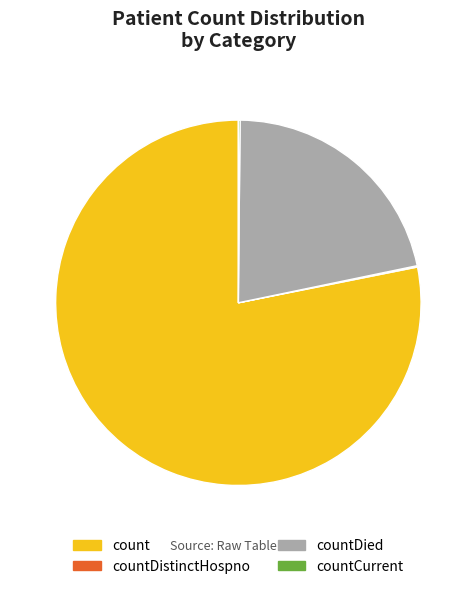

Does countDied represent more than half of the total?

No